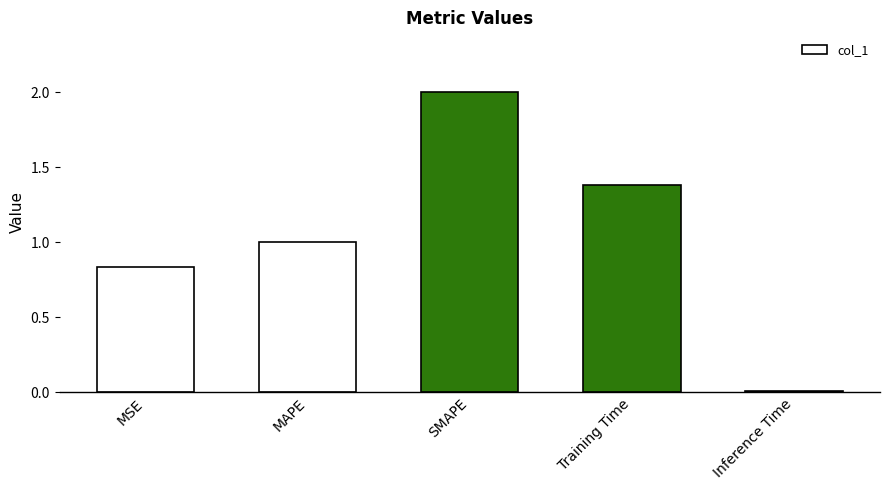

What is the maximum value shown in the chart?

2.0